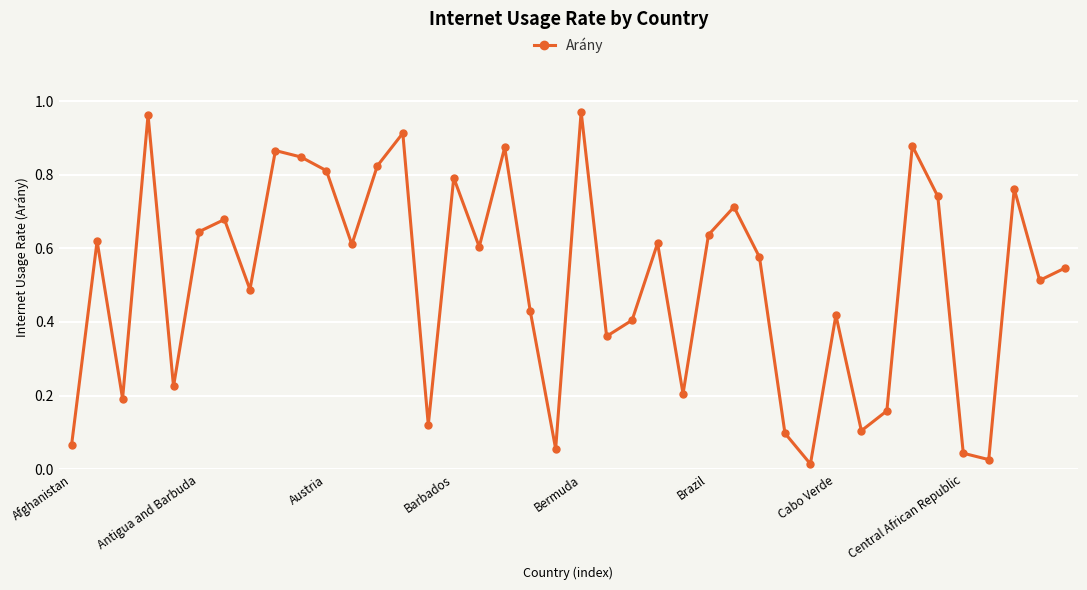

How many points are higher than both their immediate neighbors (excluding endpoints)?

13